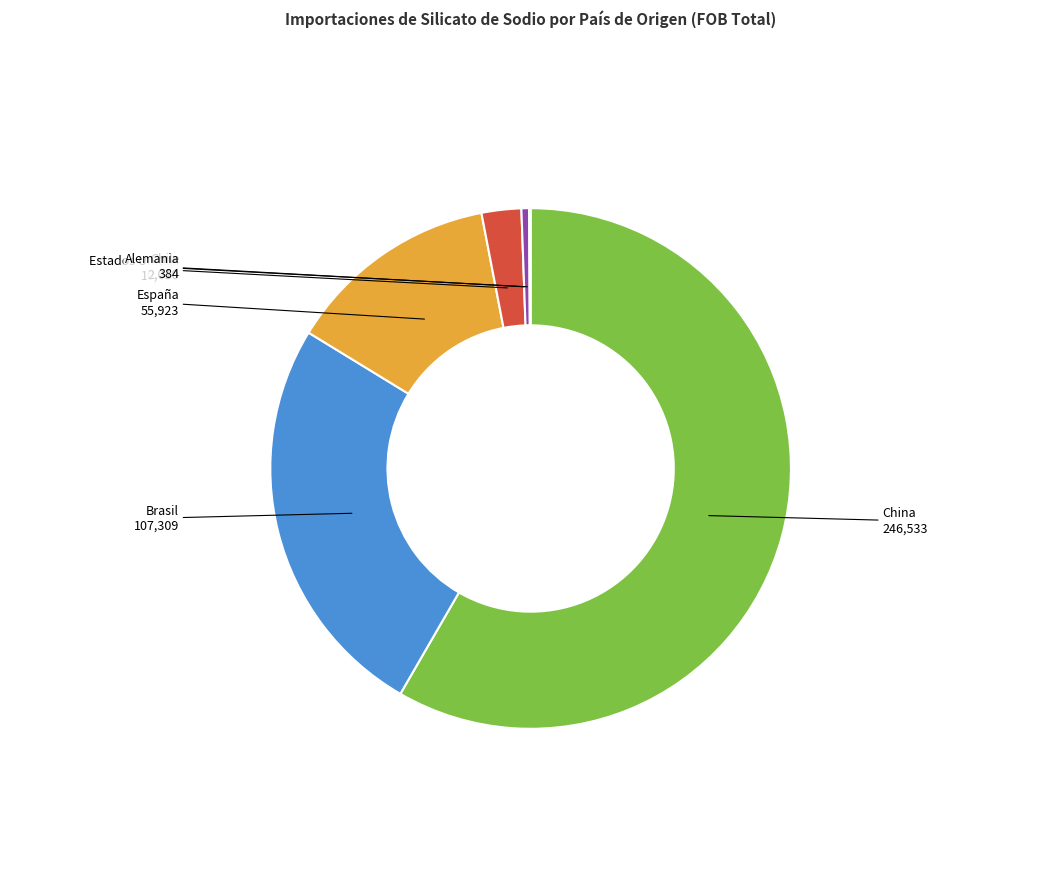

Is it true that China is 58% of the pie?

True